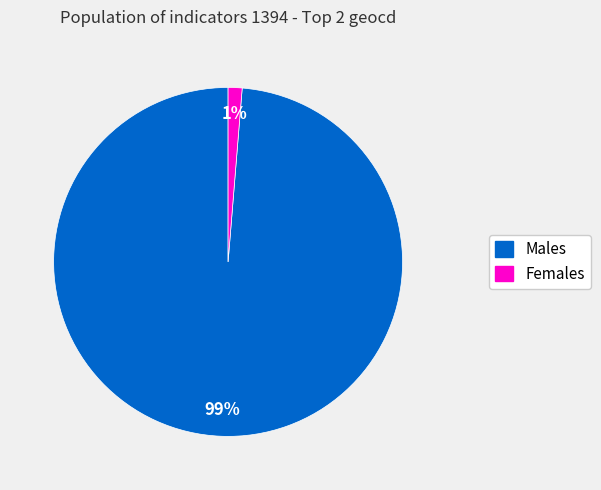

To the nearest percent, what portion does Females represent?

1%